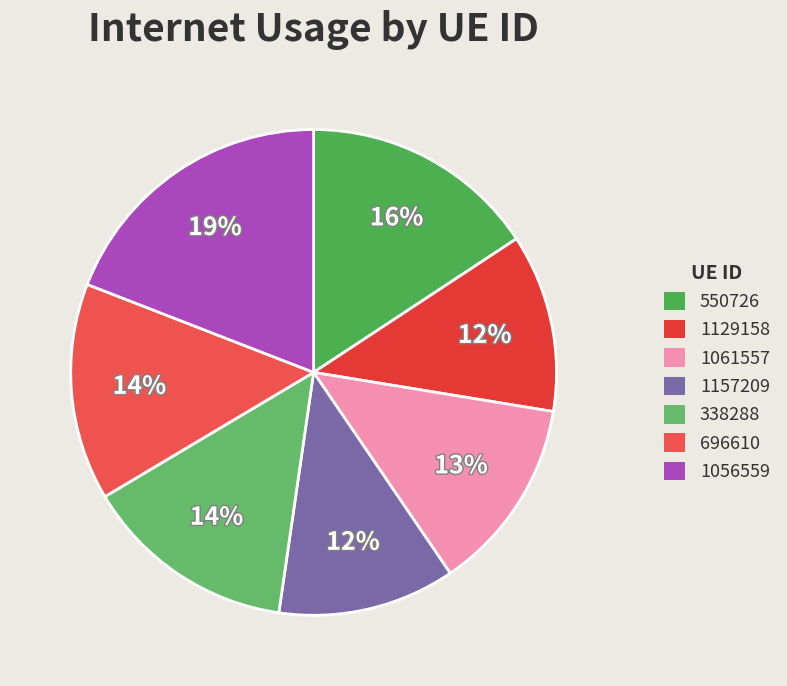

True or false: 696610 accounts for 9% of the total.

False